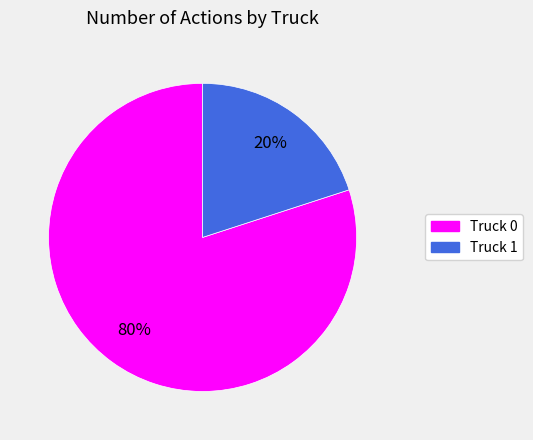

Count the number of slices in the pie.

2